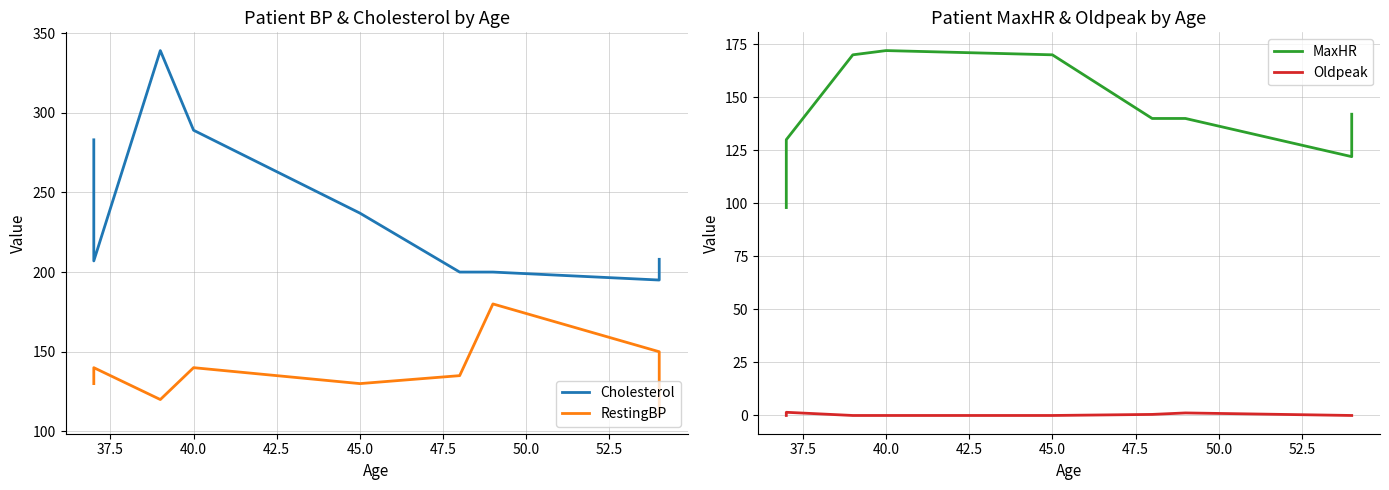

What is the sum of the Cholesterol values at 52.5 and 37.5?

402.0